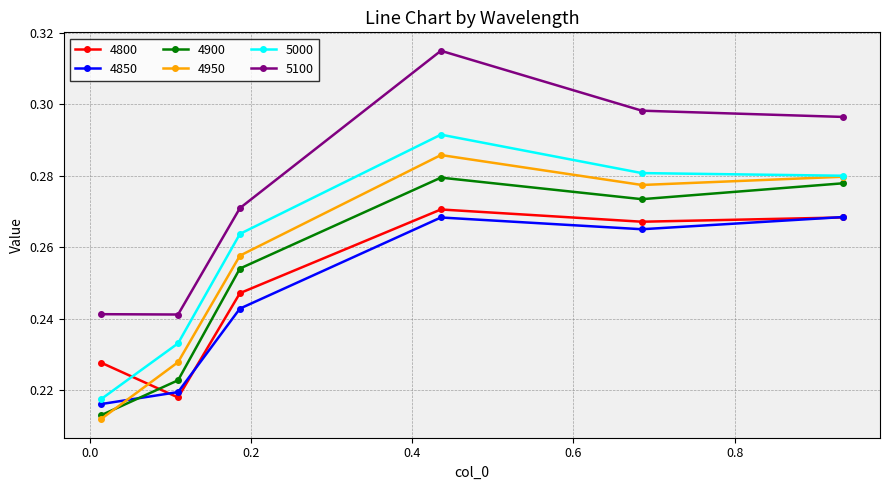

At how many categories does at least one series exceed 0?

6